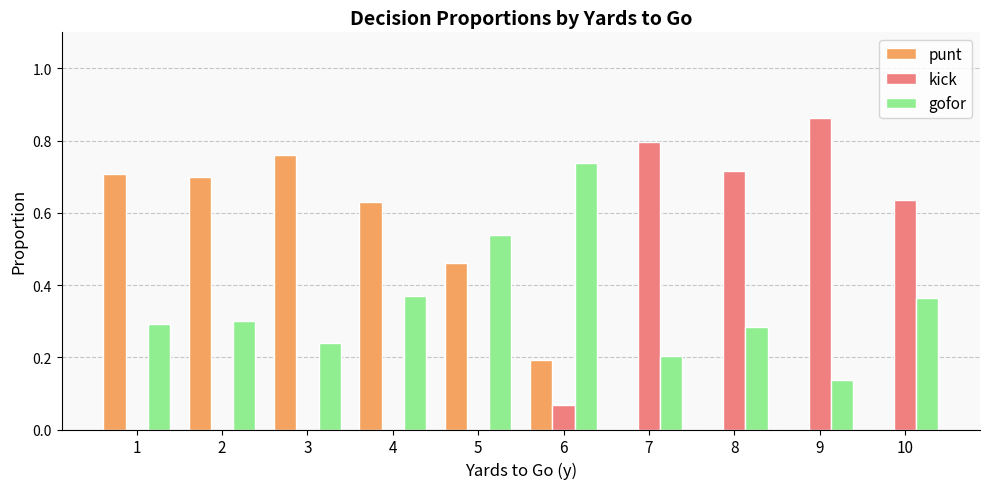

What is the total value across all series at 7?

1.0